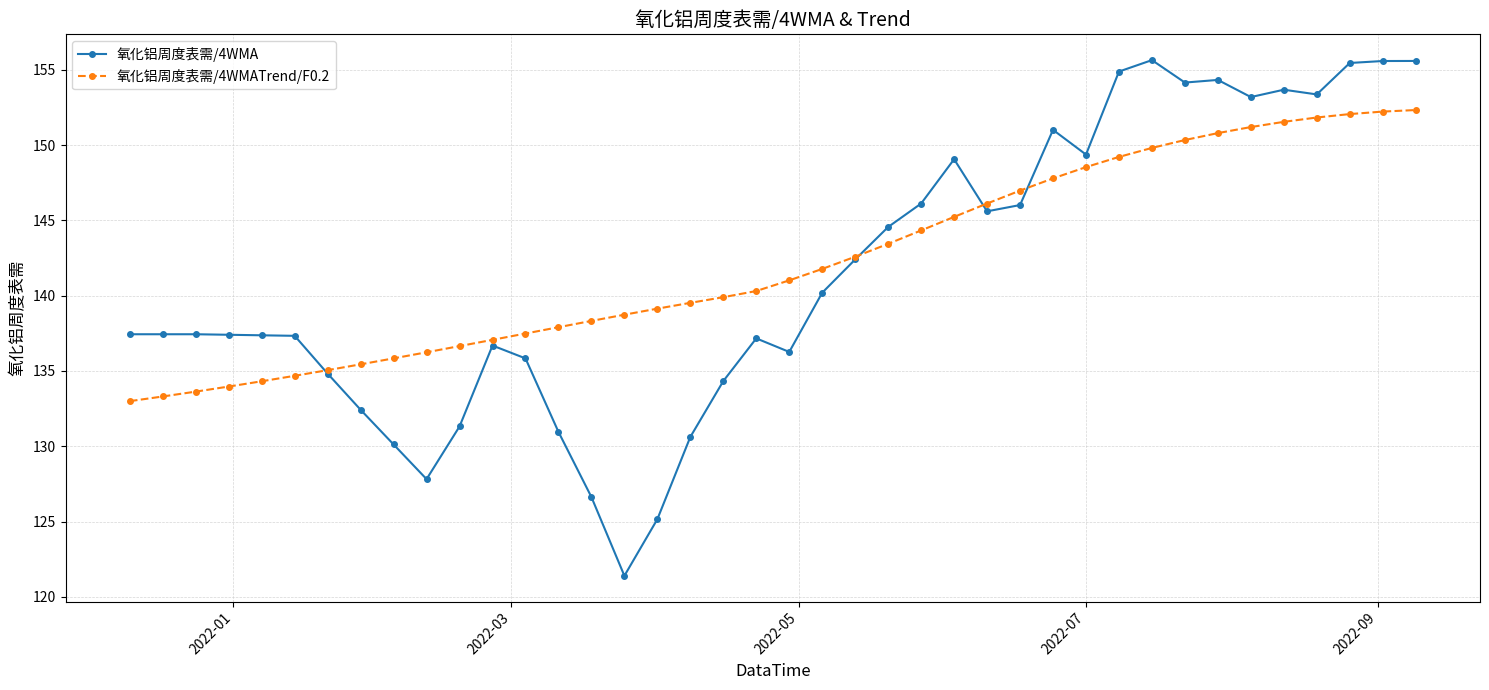

Is this an area chart (filled region under the line)?

No